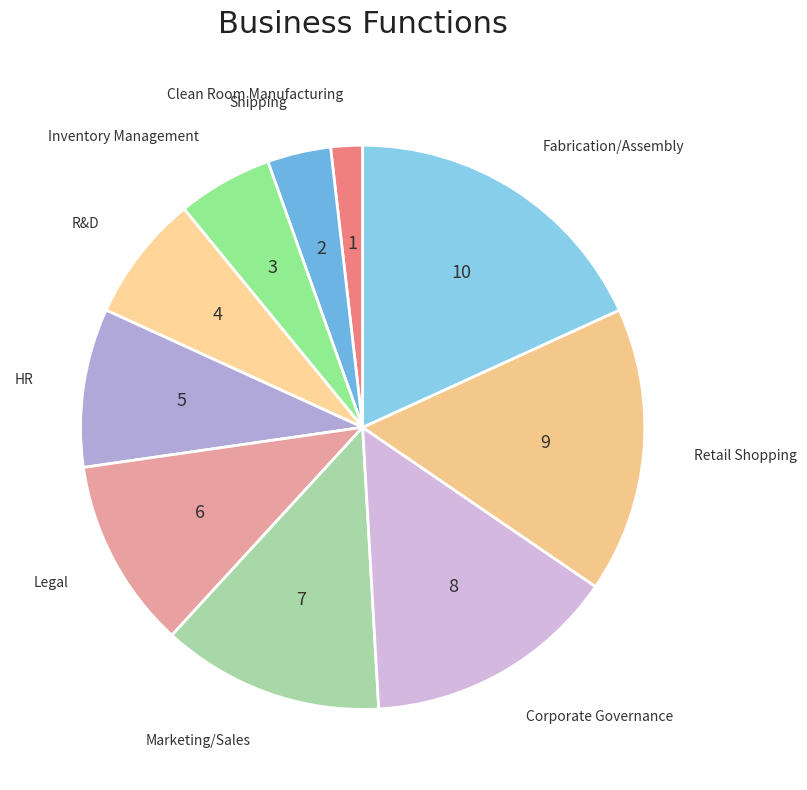

Which category has the smallest portion of the pie?

Clean Room Manufacturing